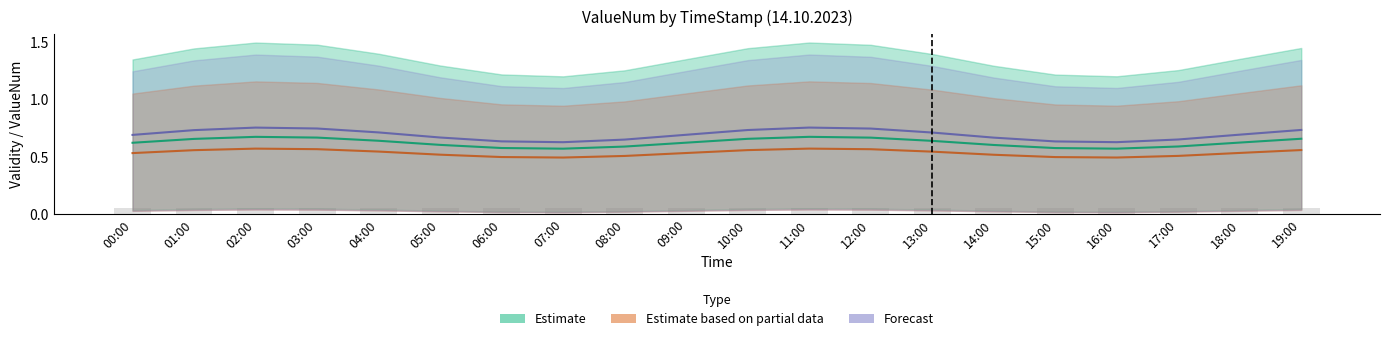

Which series has the largest total across all categories?

Forecast